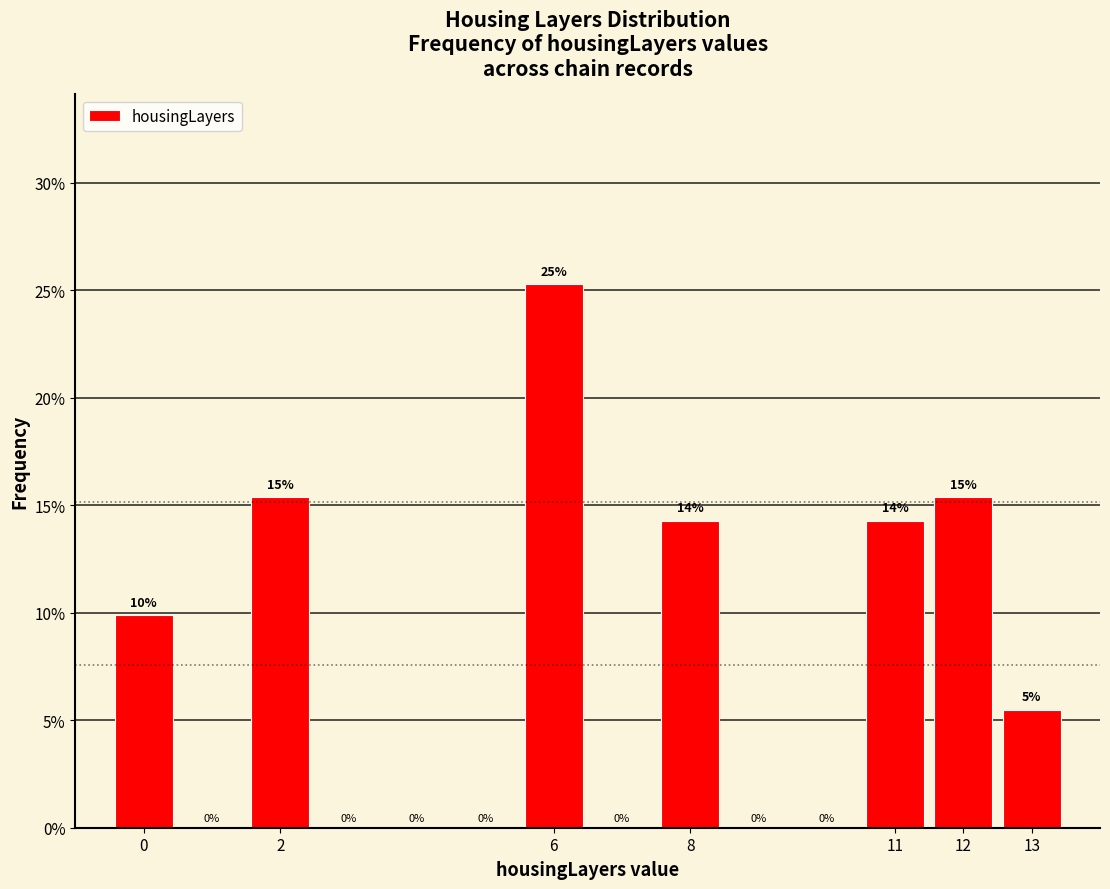

Over which range of the x-axis is the bar tallest?

5.5 to 6.5